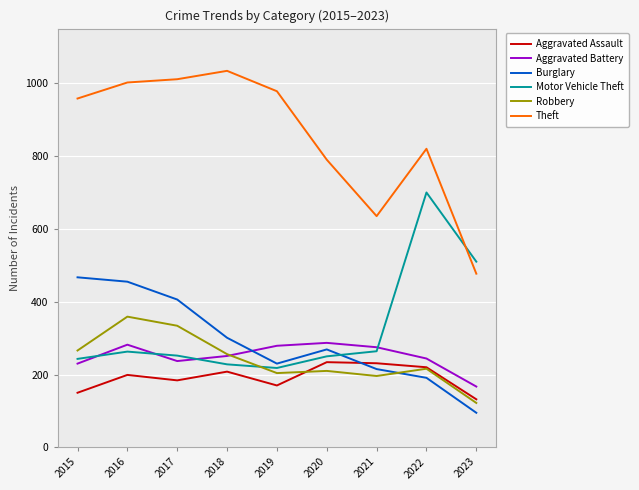

Which series has the largest total across all categories?

Theft